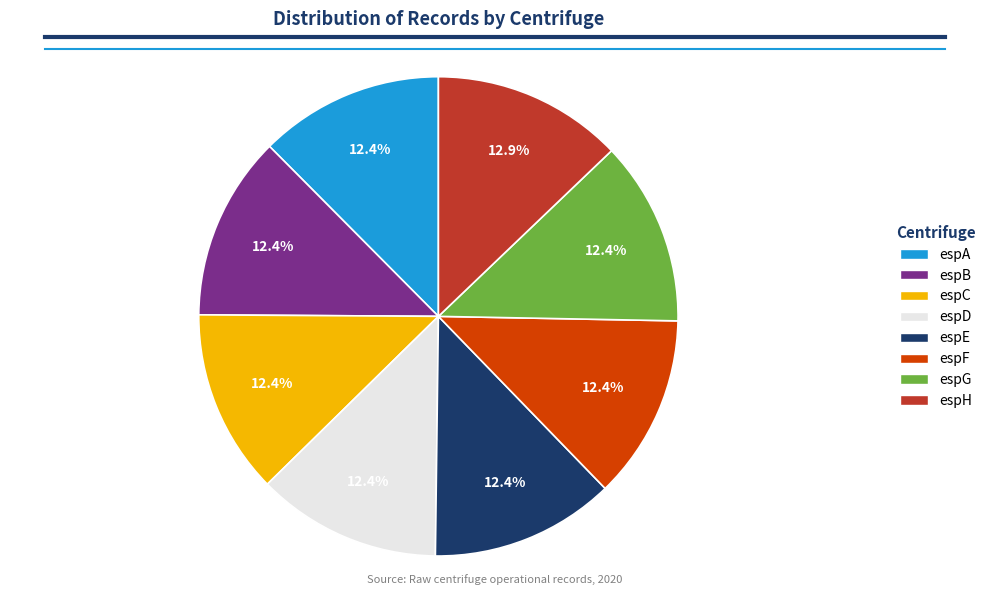

Combined, what portion of the pie is espD and espB?

24.9%